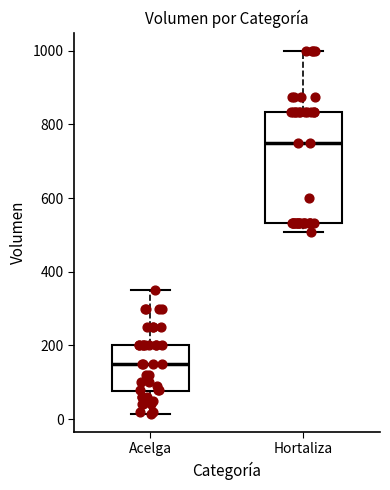

Reading left to right, transcribe this box plot: for each box, give where its median line is, the range the box spans, and where its two whiskers end, as read against the y-axis. The values are not printed on the chart, so give them approximately, as read against the axis.

Acelga: median 160, box 80 to 200, whiskers 20 to 360
Hortaliza: median 760, box 540 to 840, whiskers 500 to 1000